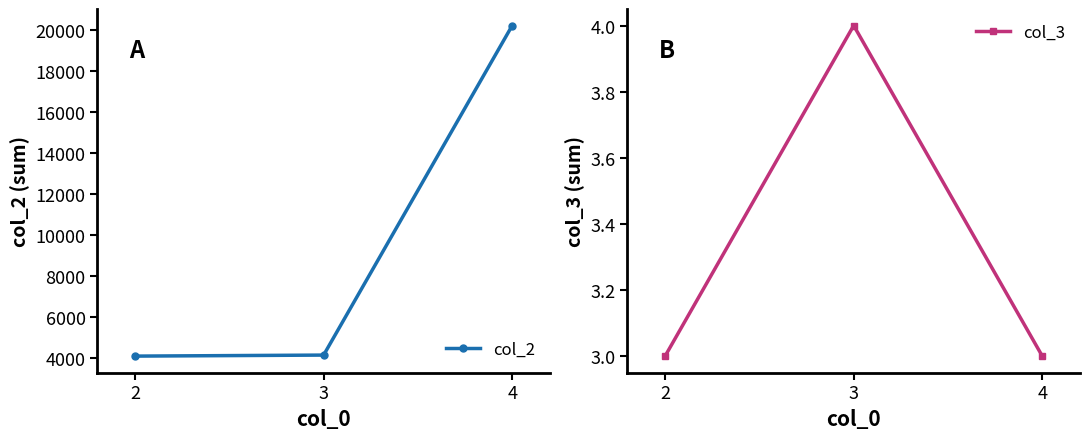

Count the number of data series in this chart.

2